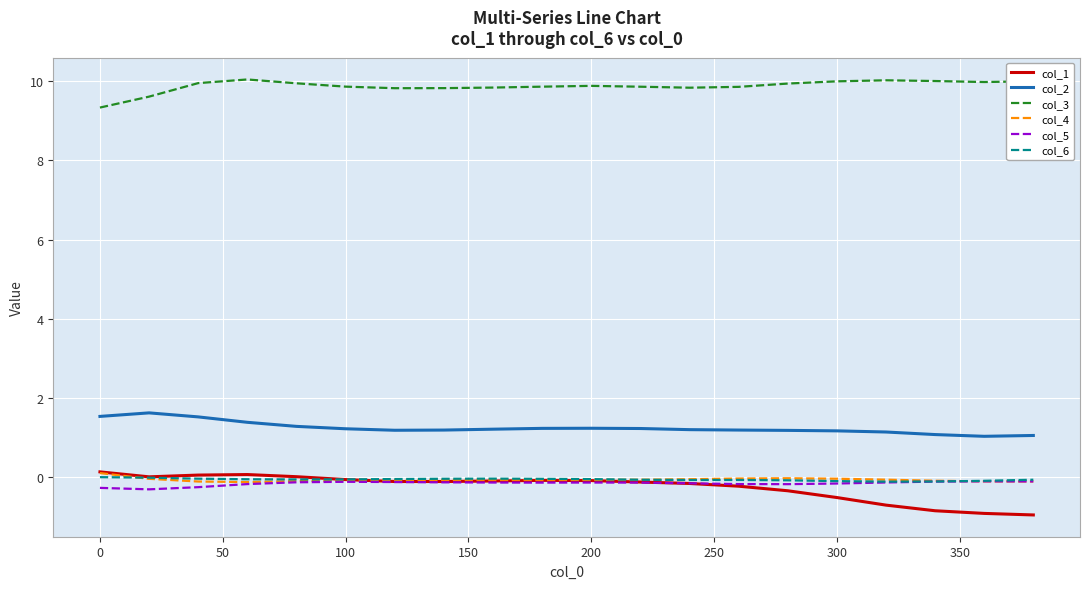

True or false: col_3 and col_5 intersect in this chart.

False